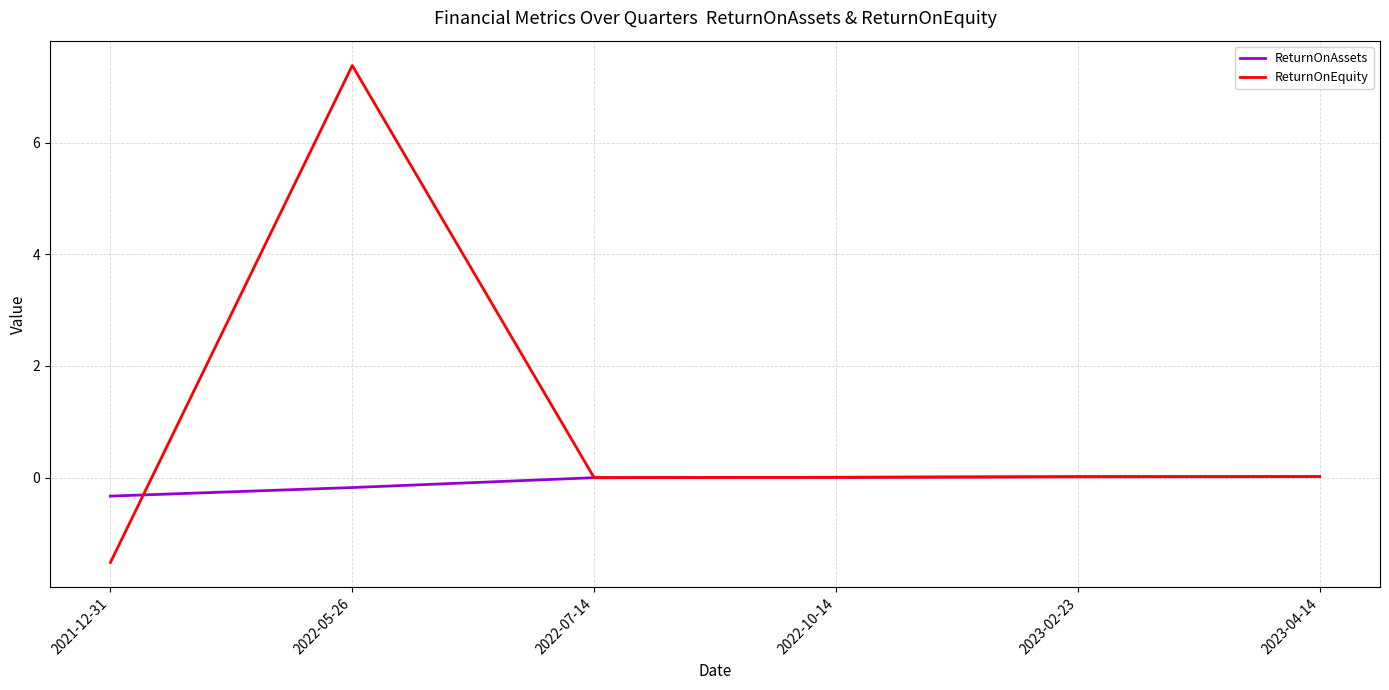

The value of ReturnOnEquity at 2021-12-31 is -1.5. True or false?

True